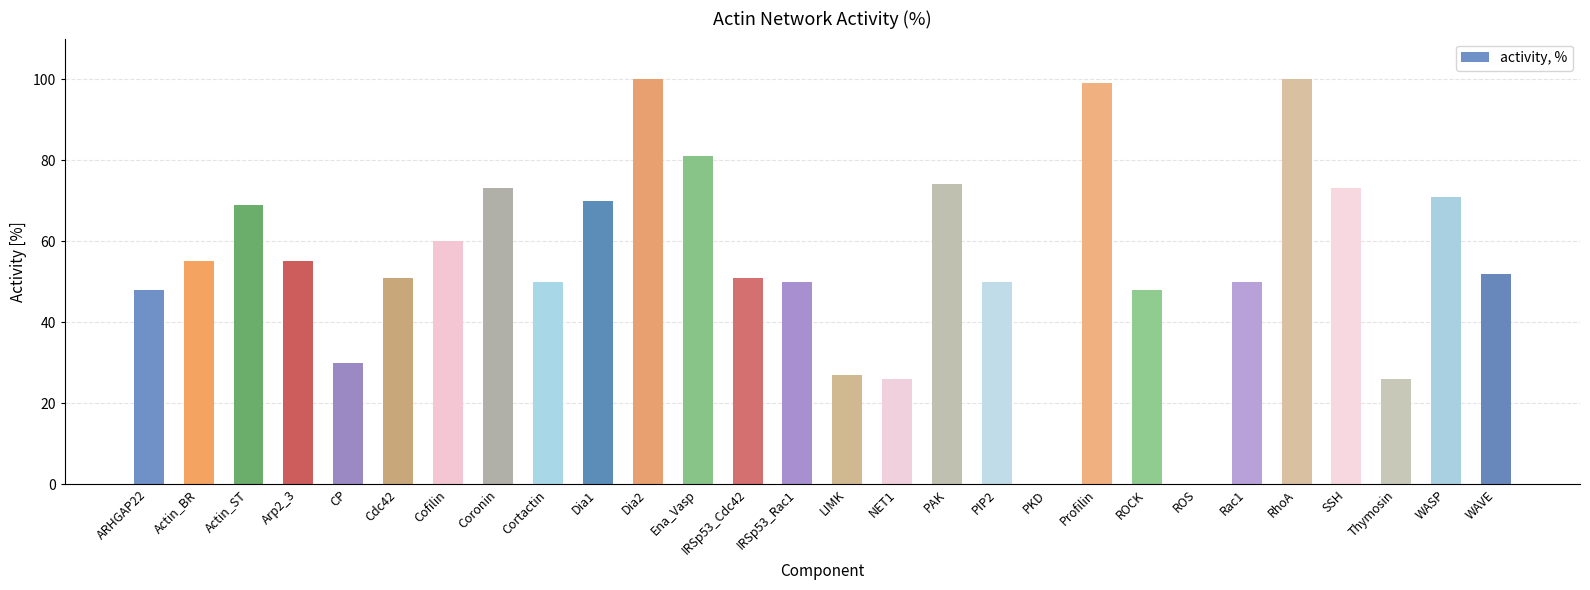

Reading left to right, list all the values displayed in this chart.

48	55	69	55	30	51	60	73	50	70	100	81	51	50	27	26	74	50	0	99	48	0	50	100	73	26	71	52